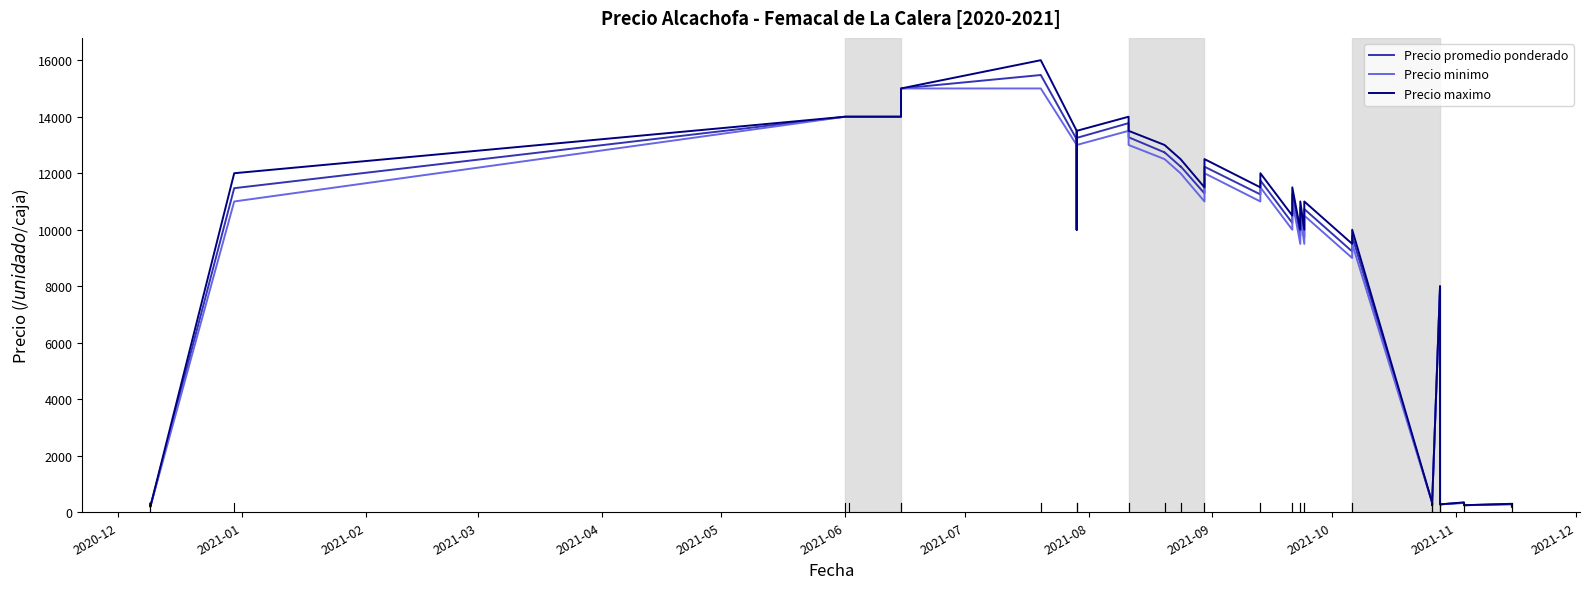

True or false: Precio maximo has more than 0 interior local peaks.

True